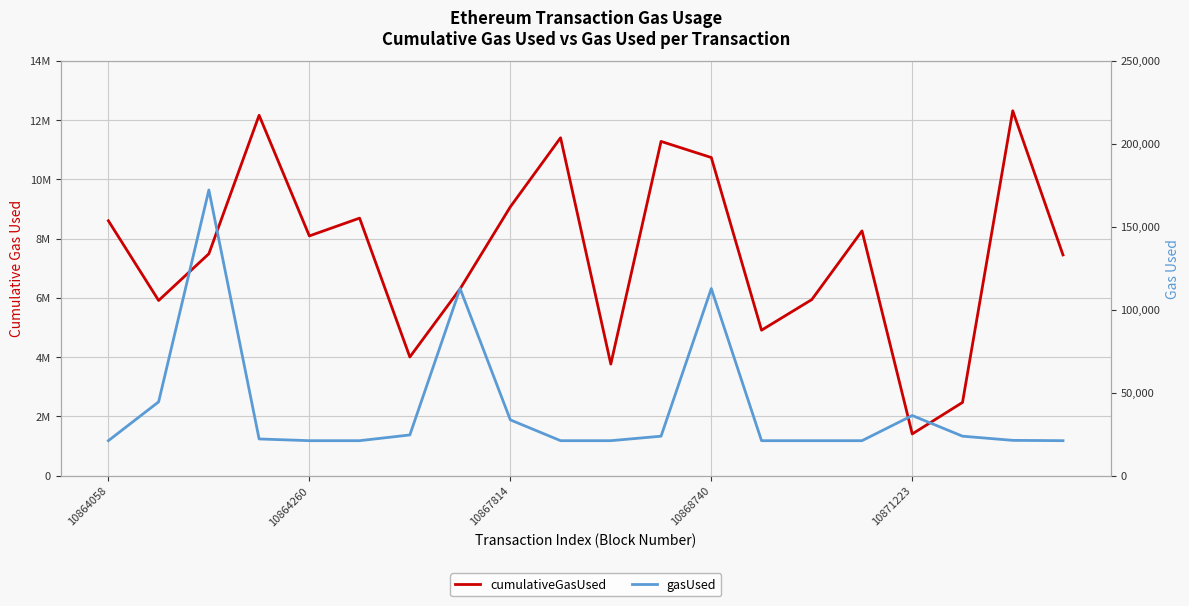

How many data points in gasUsed are less than 22042?

10